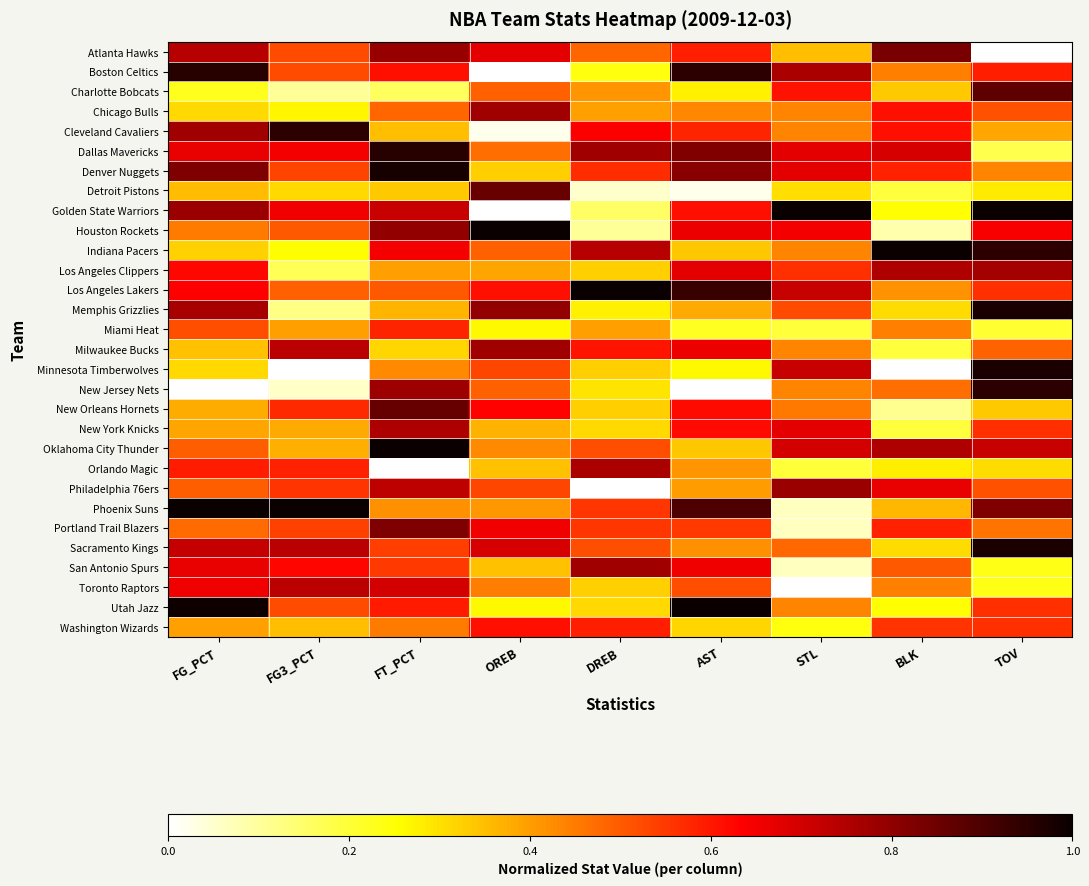

Reading left to right, extract all data points from this chart.

Atlanta Hawks: FG_PCT=0.7	FG3_PCT=0.5	FT_PCT=0.8	OREB=0.7	DREB=0.5	AST=0.6	STL=0.3	BLK=0.8	TOV=0.0
Boston Celtics: FG_PCT=1.0	FG3_PCT=0.5	FT_PCT=0.6	OREB=0.0	DREB=0.2	AST=0.9	STL=0.8	BLK=0.4	TOV=0.6
Charlotte Bobcats: FG_PCT=0.2	FG3_PCT=0.1	FT_PCT=0.2	OREB=0.5	DREB=0.4	AST=0.3	STL=0.6	BLK=0.3	TOV=0.9
Chicago Bulls: FG_PCT=0.3	FG3_PCT=0.3	FT_PCT=0.5	OREB=0.8	DREB=0.4	AST=0.4	STL=0.4	BLK=0.6	TOV=0.5
Cleveland Cavaliers: FG_PCT=0.8	FG3_PCT=0.9	FT_PCT=0.4	OREB=0.0	DREB=0.6	AST=0.6	STL=0.4	BLK=0.6	TOV=0.4
Dallas Mavericks: FG_PCT=0.7	FG3_PCT=0.6	FT_PCT=1.0	OREB=0.5	DREB=0.8	AST=0.8	STL=0.7	BLK=0.7	TOV=0.2
Denver Nuggets: FG_PCT=0.8	FG3_PCT=0.5	FT_PCT=1.0	OREB=0.3	DREB=0.6	AST=0.8	STL=0.7	BLK=0.6	TOV=0.4
Detroit Pistons: FG_PCT=0.4	FG3_PCT=0.3	FT_PCT=0.3	OREB=0.9	DREB=0.1	AST=0.0	STL=0.3	BLK=0.2	TOV=0.3
Golden State Warriors: FG_PCT=0.8	FG3_PCT=0.7	FT_PCT=0.7	OREB=0.0	DREB=0.2	AST=0.6	STL=1.0	BLK=0.3	TOV=1.0
Houston Rockets: FG_PCT=0.5	FG3_PCT=0.5	FT_PCT=0.8	OREB=1.0	DREB=0.1	AST=0.7	STL=0.7	BLK=0.1	TOV=0.6
Indiana Pacers: FG_PCT=0.3	FG3_PCT=0.3	FT_PCT=0.6	OREB=0.5	DREB=0.7	AST=0.3	STL=0.4	BLK=1.0	TOV=0.9
Los Angeles Clippers: FG_PCT=0.6	FG3_PCT=0.2	FT_PCT=0.4	OREB=0.4	DREB=0.3	AST=0.7	STL=0.6	BLK=0.8	TOV=0.8
Los Angeles Lakers: FG_PCT=0.6	FG3_PCT=0.5	FT_PCT=0.5	OREB=0.6	DREB=1.0	AST=0.9	STL=0.7	BLK=0.4	TOV=0.6
Memphis Grizzlies: FG_PCT=0.8	FG3_PCT=0.1	FT_PCT=0.4	OREB=0.8	DREB=0.3	AST=0.4	STL=0.5	BLK=0.3	TOV=1.0
Miami Heat: FG_PCT=0.5	FG3_PCT=0.4	FT_PCT=0.6	OREB=0.3	DREB=0.4	AST=0.2	STL=0.2	BLK=0.4	TOV=0.2
Milwaukee Bucks: FG_PCT=0.3	FG3_PCT=0.7	FT_PCT=0.3	OREB=0.8	DREB=0.6	AST=0.7	STL=0.4	BLK=0.2	TOV=0.5
Minnesota Timberwolves: FG_PCT=0.3	FG3_PCT=0.0	FT_PCT=0.4	OREB=0.5	DREB=0.3	AST=0.3	STL=0.7	BLK=0.0	TOV=1.0
New Jersey Nets: FG_PCT=0.0	FG3_PCT=0.1	FT_PCT=0.8	OREB=0.5	DREB=0.3	AST=0.0	STL=0.4	BLK=0.5	TOV=0.9
New Orleans Hornets: FG_PCT=0.4	FG3_PCT=0.6	FT_PCT=0.9	OREB=0.6	DREB=0.3	AST=0.6	STL=0.5	BLK=0.1	TOV=0.3
New York Knicks: FG_PCT=0.4	FG3_PCT=0.4	FT_PCT=0.8	OREB=0.4	DREB=0.3	AST=0.6	STL=0.7	BLK=0.2	TOV=0.6
Oklahoma City Thunder: FG_PCT=0.5	FG3_PCT=0.4	FT_PCT=1.0	OREB=0.4	DREB=0.5	AST=0.3	STL=0.7	BLK=0.8	TOV=0.7
Orlando Magic: FG_PCT=0.6	FG3_PCT=0.6	FT_PCT=0.0	OREB=0.3	DREB=0.8	AST=0.4	STL=0.2	BLK=0.3	TOV=0.3
Philadelphia 76ers: FG_PCT=0.5	FG3_PCT=0.6	FT_PCT=0.7	OREB=0.5	DREB=0.0	AST=0.4	STL=0.8	BLK=0.7	TOV=0.5
Phoenix Suns: FG_PCT=1.0	FG3_PCT=1.0	FT_PCT=0.4	OREB=0.4	DREB=0.6	AST=0.9	STL=0.1	BLK=0.4	TOV=0.8
Portland Trail Blazers: FG_PCT=0.5	FG3_PCT=0.5	FT_PCT=0.8	OREB=0.7	DREB=0.6	AST=0.5	STL=0.1	BLK=0.6	TOV=0.5
Sacramento Kings: FG_PCT=0.7	FG3_PCT=0.7	FT_PCT=0.5	OREB=0.7	DREB=0.5	AST=0.4	STL=0.5	BLK=0.3	TOV=1.0
San Antonio Spurs: FG_PCT=0.7	FG3_PCT=0.6	FT_PCT=0.5	OREB=0.3	DREB=0.8	AST=0.7	STL=0.1	BLK=0.5	TOV=0.2
Toronto Raptors: FG_PCT=0.7	FG3_PCT=0.7	FT_PCT=0.7	OREB=0.4	DREB=0.3	AST=0.5	STL=0.0	BLK=0.4	TOV=0.2
Utah Jazz: FG_PCT=1.0	FG3_PCT=0.5	FT_PCT=0.6	OREB=0.3	DREB=0.3	AST=1.0	STL=0.4	BLK=0.3	TOV=0.6
Washington Wizards: FG_PCT=0.4	FG3_PCT=0.4	FT_PCT=0.5	OREB=0.6	DREB=0.6	AST=0.3	STL=0.2	BLK=0.6	TOV=0.6